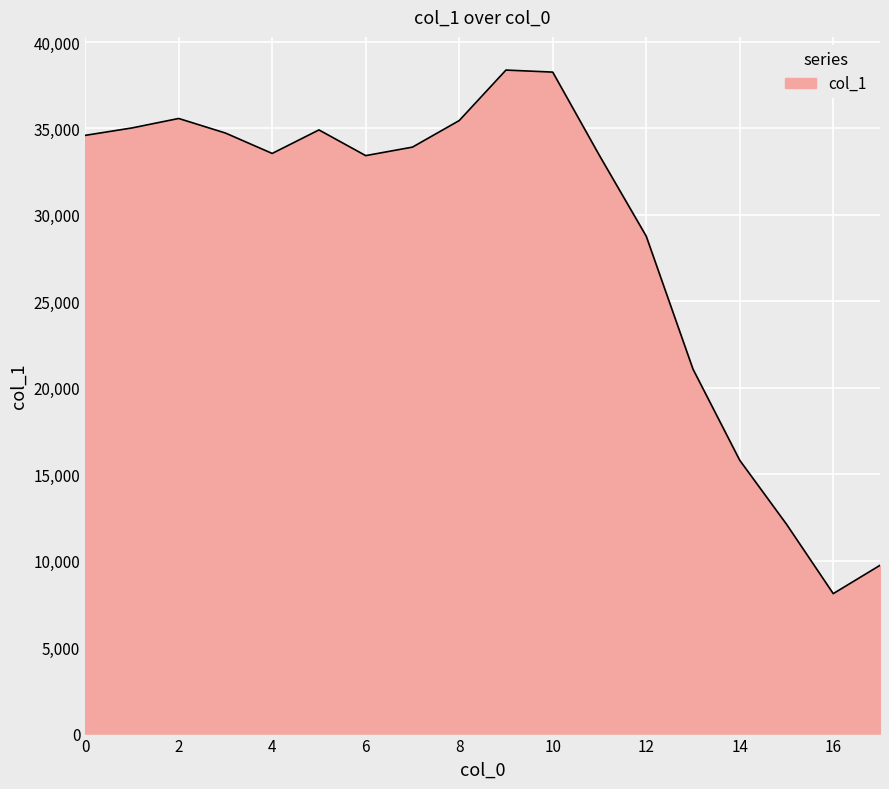

What is the maximum value shown in the chart?

38377